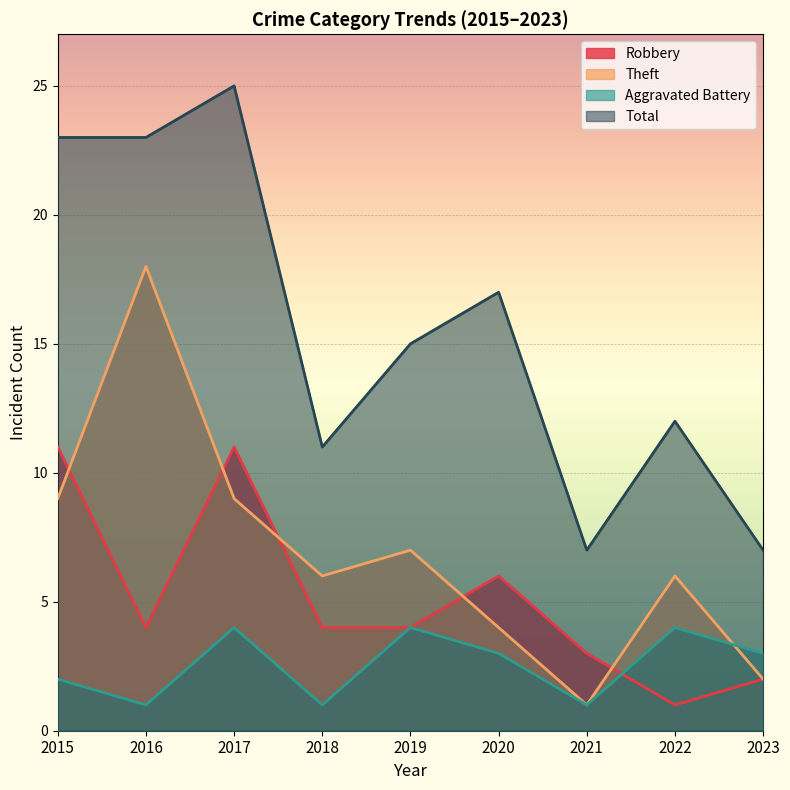

What is the value of the Total point at the 3rd from the left?

25